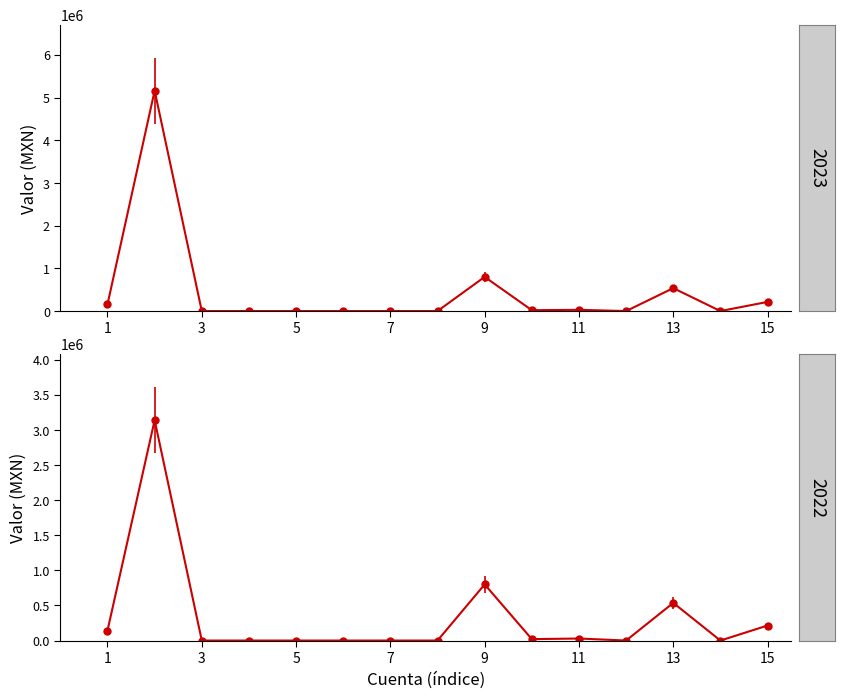

Rank the series at 1230 from highest to lowest value.

2023, 2022